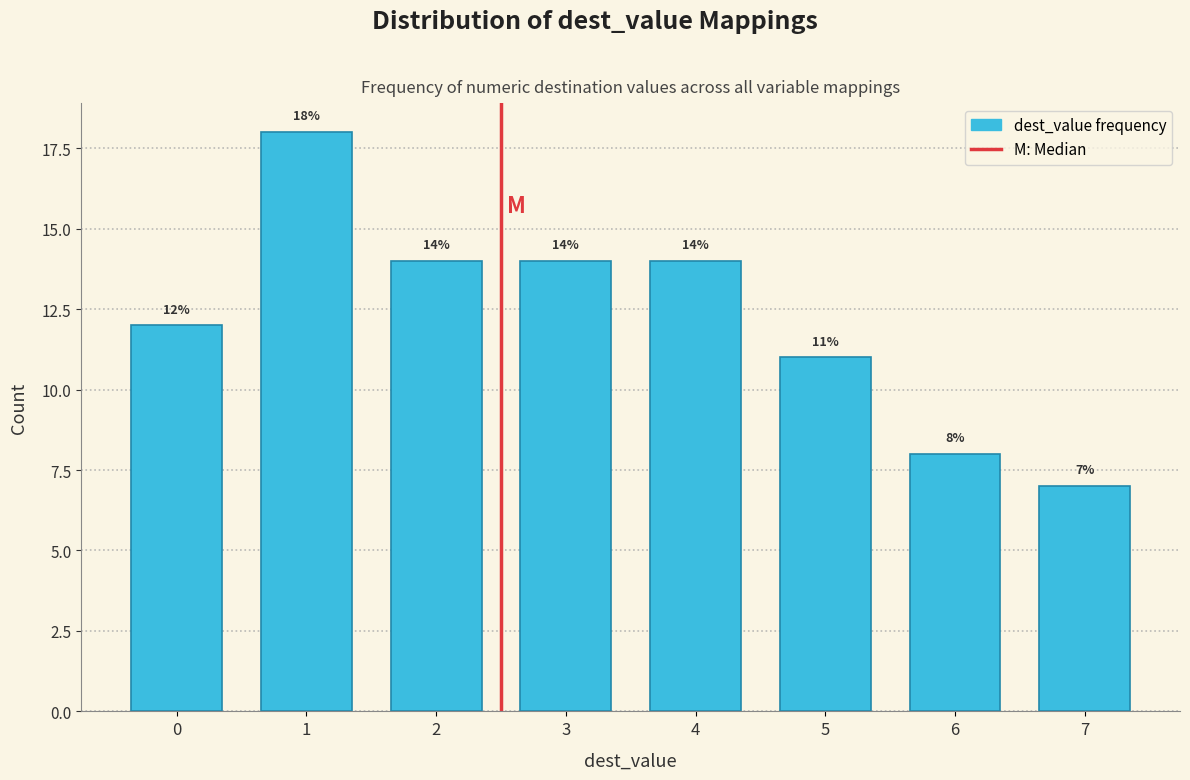

Reading left to right, extract all data points from this chart.

0=12	1=18	2=14	3=14	4=14	5=11	6=8	7=7